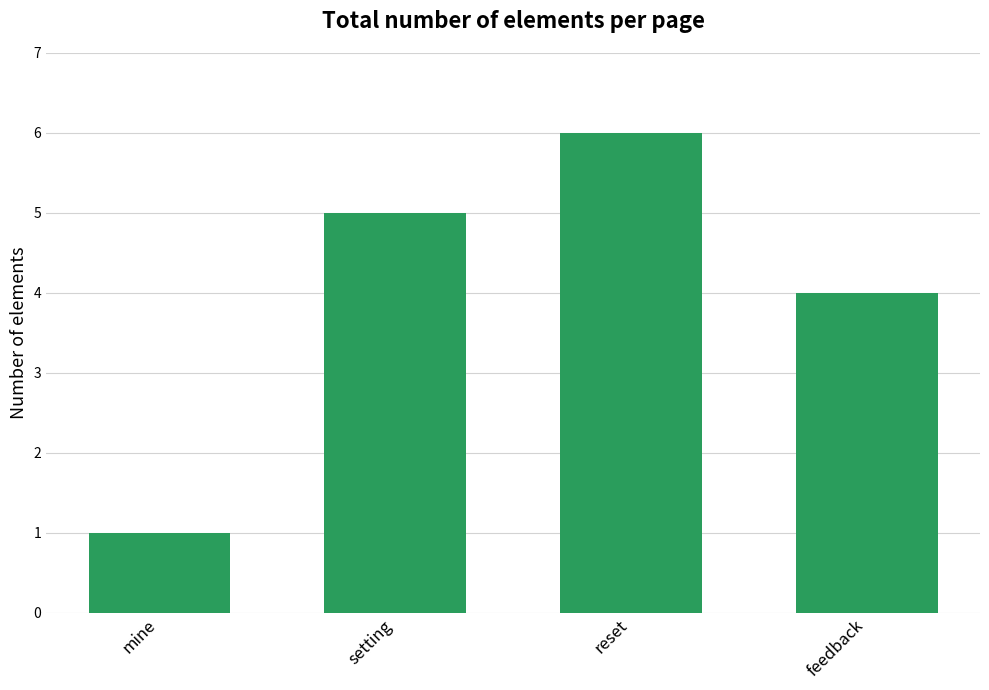

Which label corresponds to the smallest value in the chart?

mine